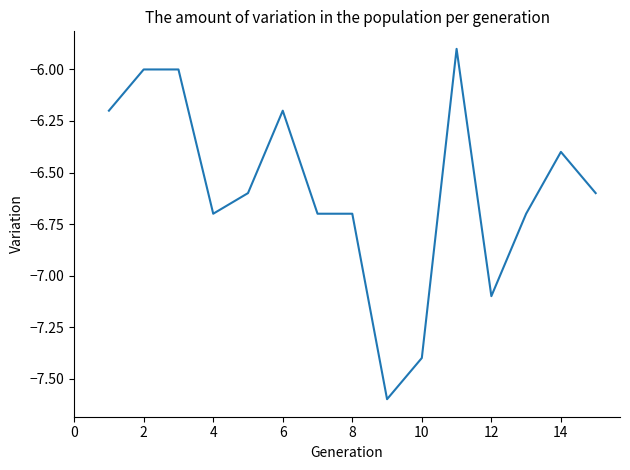

What is the difference between the maximum and minimum values?

1.7